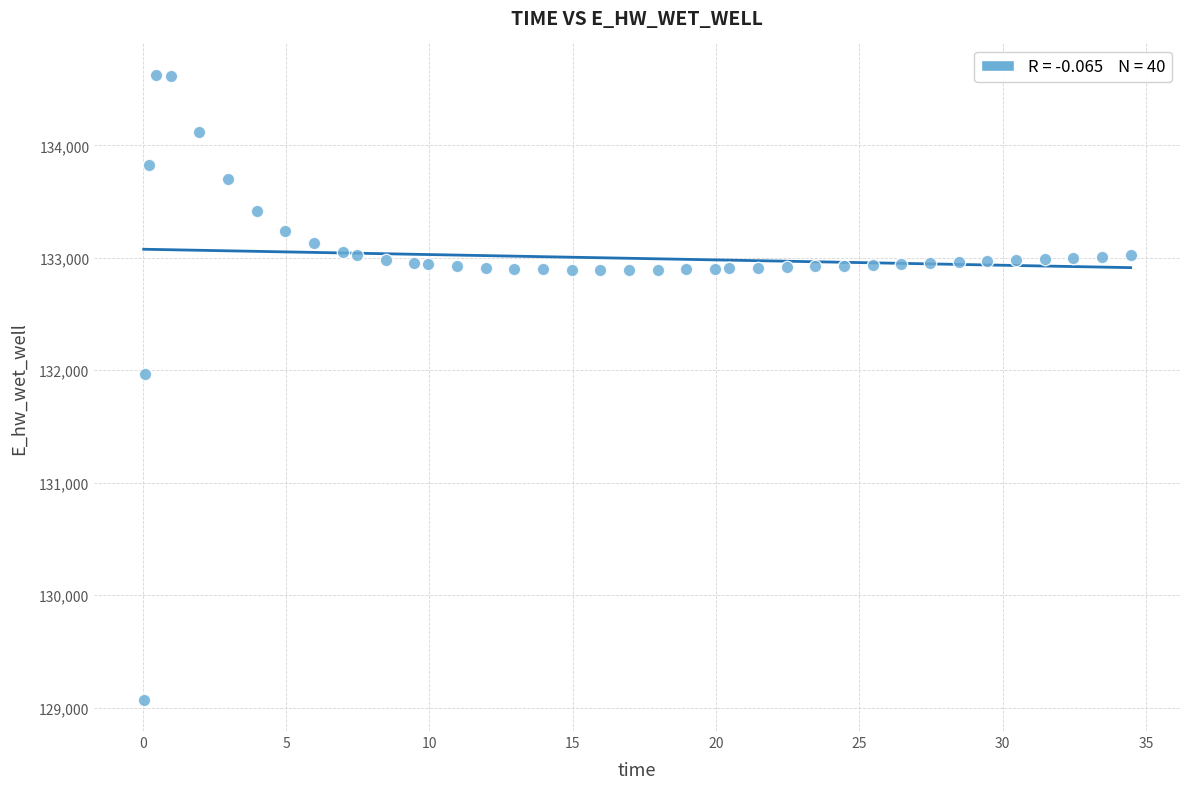

What is the range of X values (max minus min)?

34.4